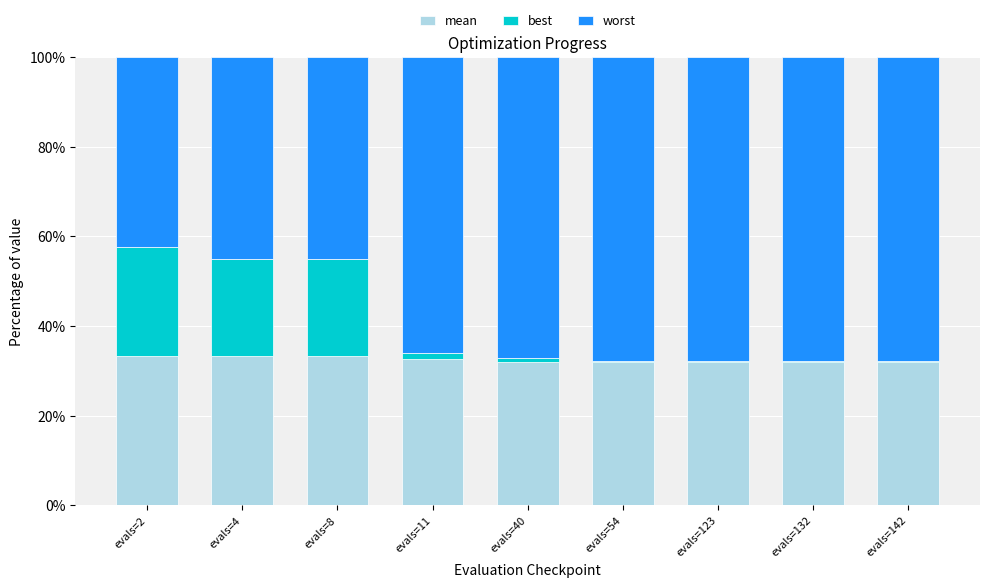

Are the bars grouped side by side (vs. stacked)?

No